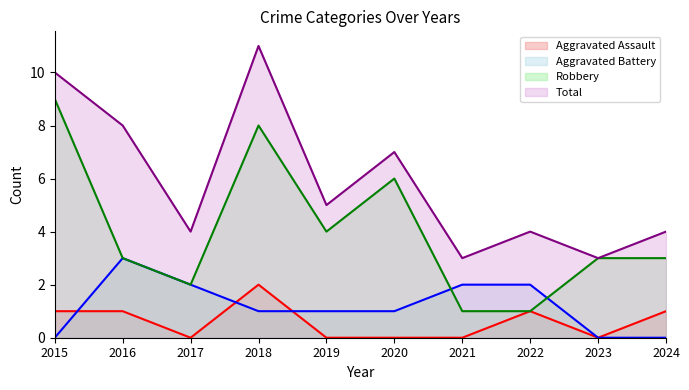

Rank the series at 2016 from highest to lowest value.

Total, Aggravated Battery, Robbery, Aggravated Assault